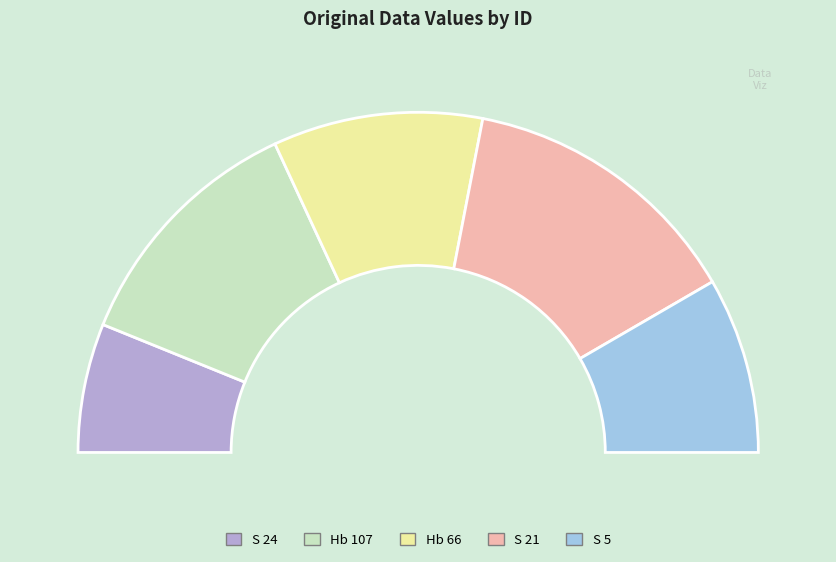

The Hb 66 slice represents 5% of the pie. True or false?

False